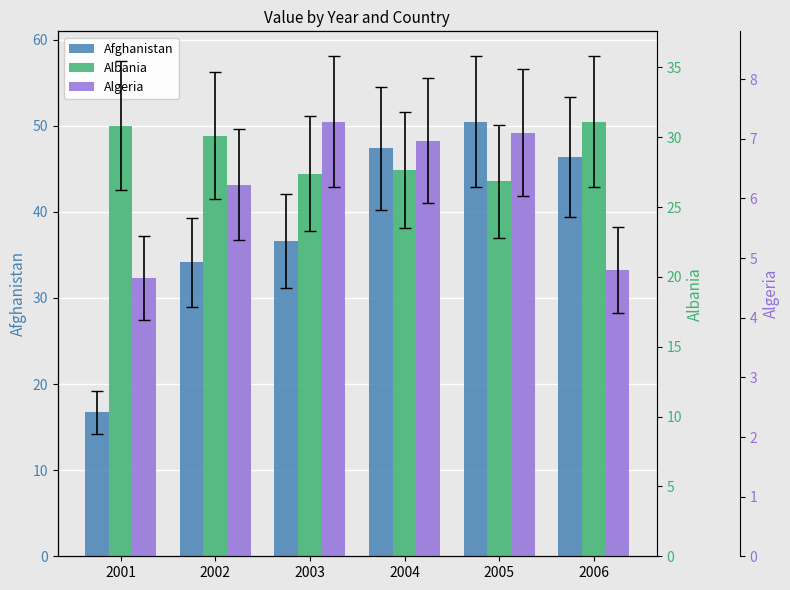

Reading left to right, what are all the values shown in this chart?

Afghanistan: 2001=16.7	2002=34.1	2003=36.6	2004=47.4	2005=50.5	2006=46.3
Albania: 2001=30.8	2002=30.1	2003=27.4	2004=27.6	2005=26.8	2006=31.1
Algeria: 2001=4.7	2002=6.2	2003=7.3	2004=7.0	2005=7.1	2006=4.8